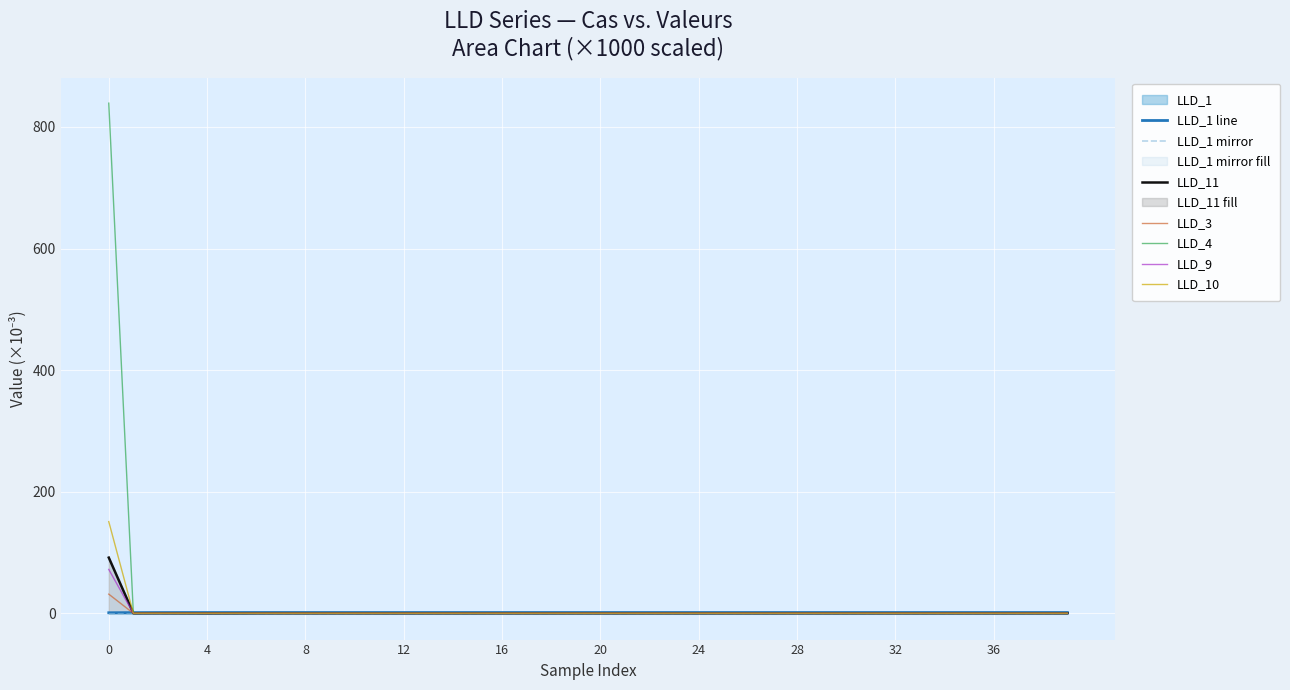

Reading left to right, list all the values displayed in this chart.

LLD_1: 0.9	1.1	1.1	1.2	1.2	1.2	1.2	1.2	1.2	1.2	1.2	1.2	1.2	1.2	1.2	1.2	1.2	1.2	1.2	1.2	1.2	1.2	1.2	1.2	1.2	1.2	1.2	1.2	1.2	1.2	1.2	1.2	1.2	1.2	1.2	1.2	1.2	1.2	1.2	1.2
LLD_11: 91.6	0.1	0.1	0.1	0.0	0.1	0.1	0.1	0.1	0.1	0.1	0.1	0.1	0.1	0.1	0.1	0.1	0.1	0.1	0.1	0.1	0.1	0.1	0.1	0.1	0.1	0.1	0.1	0.1	0.1	0.1	0.1	0.1	0.1	0.1	0.1	0.1	0.1	0.1	0.1
LLD_3: 31.5	0.0	0.0	0.0	0.0	0.0	0.0	0.0	0.0	0.0	0.0	0.0	0.0	0.0	0.0	0.0	0.0	0.0	0.0	0.0	0.0	0.0	0.0	0.0	0.0	0.0	0.0	0.0	0.0	0.0	0.0	0.0	0.0	0.0	0.0	0.0	0.0	0.0	0.0	0.0
LLD_4: 839.2	0.0	0.0	0.0	0.0	0.0	0.0	0.0	0.0	0.0	0.0	0.0	0.0	0.0	0.0	0.0	0.0	0.0	0.0	0.0	0.0	0.0	0.0	0.0	0.0	0.0	0.0	0.0	0.0	0.0	0.0	0.0	0.0	0.0	0.0	0.0	0.0	0.0	0.0	0.0
LLD_9: 72.2	0.0	0.0	0.0	0.0	0.0	0.0	0.0	0.0	0.0	0.0	0.0	0.0	0.0	0.0	0.0	0.0	0.0	0.0	0.0	0.0	0.0	0.0	0.0	0.0	0.0	0.0	0.0	0.0	0.0	0.0	0.0	0.0	0.0	0.0	0.0	0.0	0.0	0.0	0.0
LLD_10: 150.8	0.0	0.0	0.0	0.0	0.0	0.0	0.0	0.0	0.0	0.0	0.0	0.0	0.0	0.0	0.0	0.0	0.0	0.0	0.0	0.0	0.0	0.0	0.0	0.0	0.0	0.0	0.0	0.0	0.0	0.0	0.0	0.0	0.0	0.0	0.0	0.0	0.0	0.0	0.0